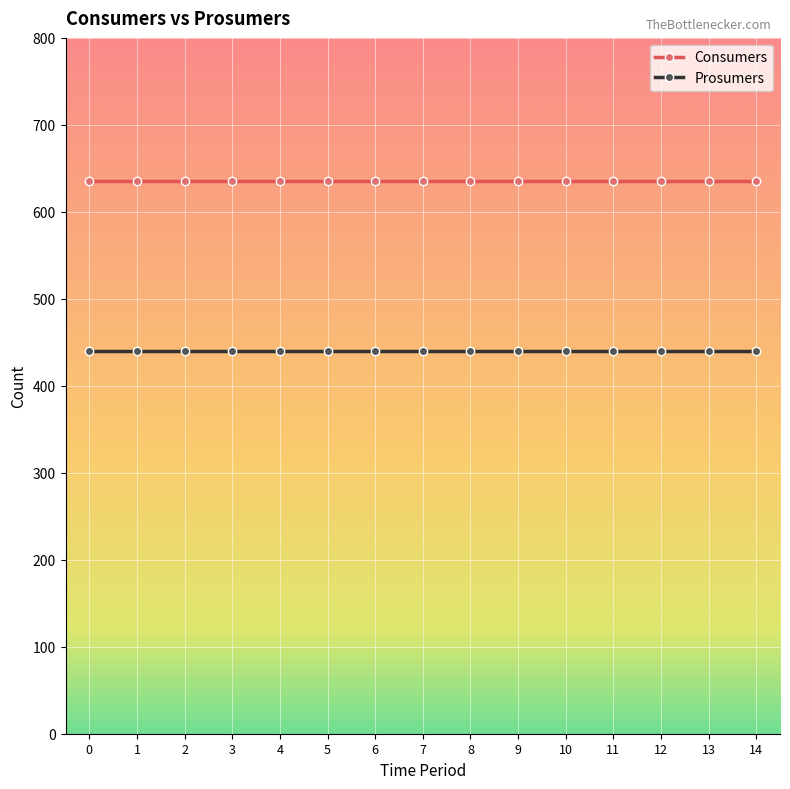

True or false: Consumers and Prosumers cross at least once.

False